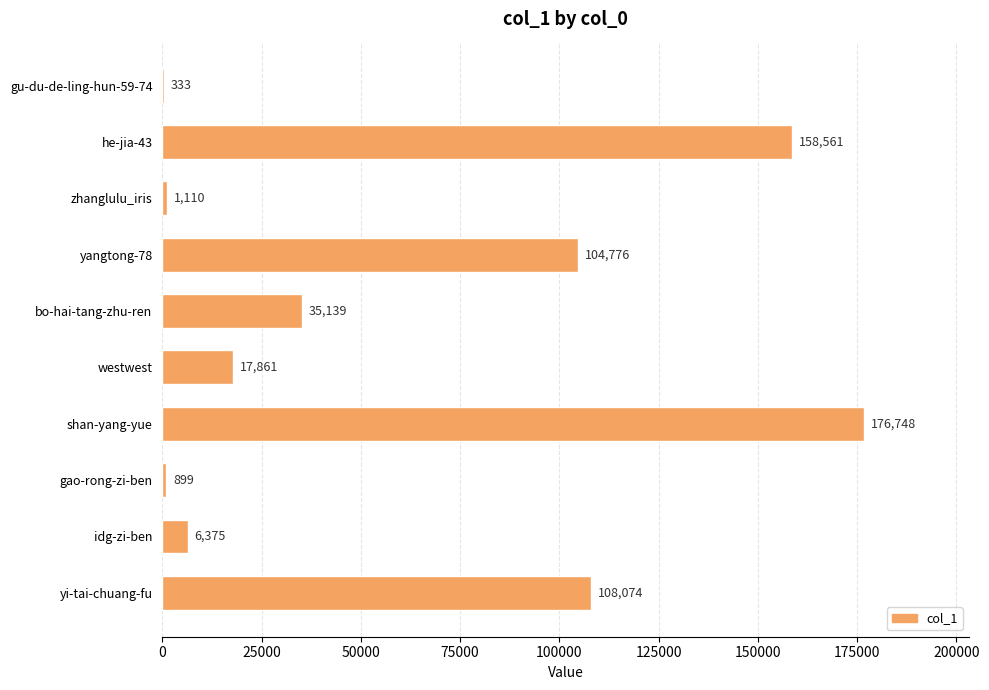

Reading top to bottom, extract all data points from this chart.

gu-du-de-ling-hun-59-74=333	he-jia-43=158561	zhanglulu_iris=1110	yangtong-78=104776	bo-hai-tang-zhu-ren=35139	westwest=17861	shan-yang-yue=176748	gao-rong-zi-ben=899	idg-zi-ben=6375	yi-tai-chuang-fu=108074